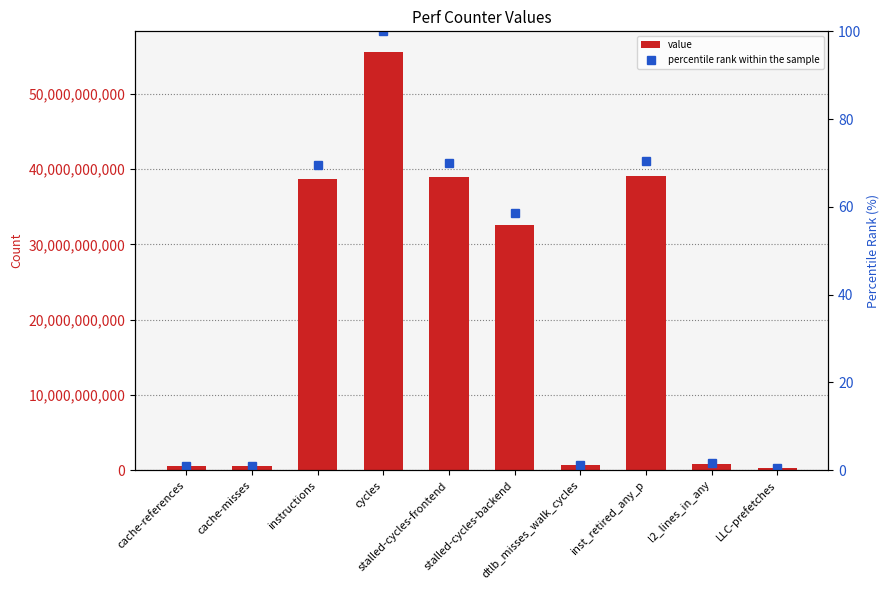

Rank the categories by percentile rank within the sample value from highest to lowest.

cycles, inst_retired_any_p, stalled-cycles-frontend, instructions, stalled-cycles-backend, l2_lines_in_any, dtlb_misses_walk_cycles, cache-references, cache-misses, LLC-prefetches